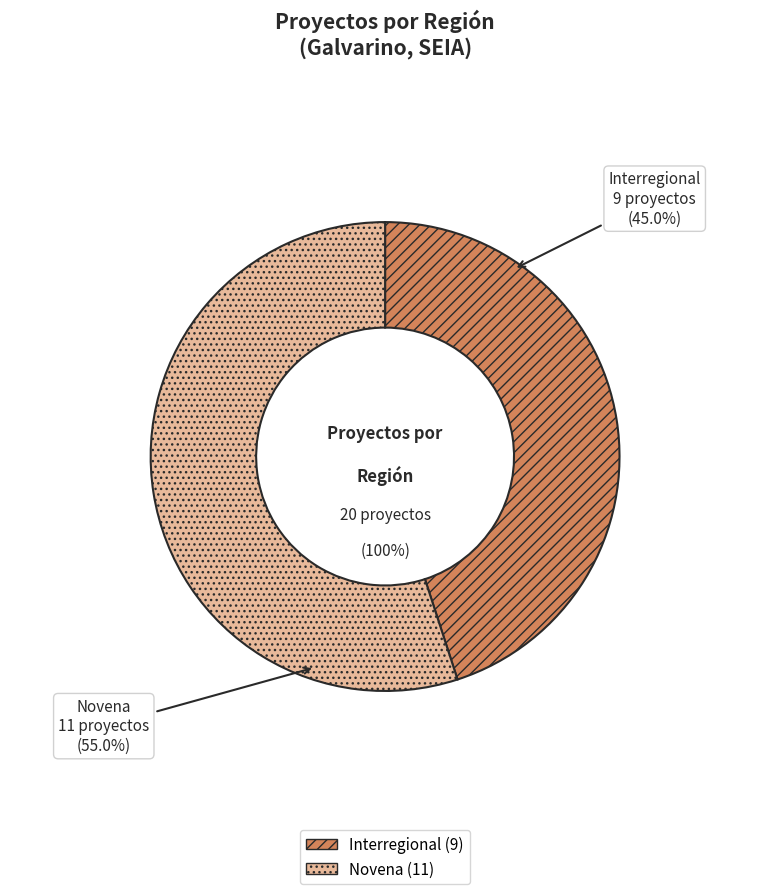

What is the total percentage of Interregional and Novena?

100.0%